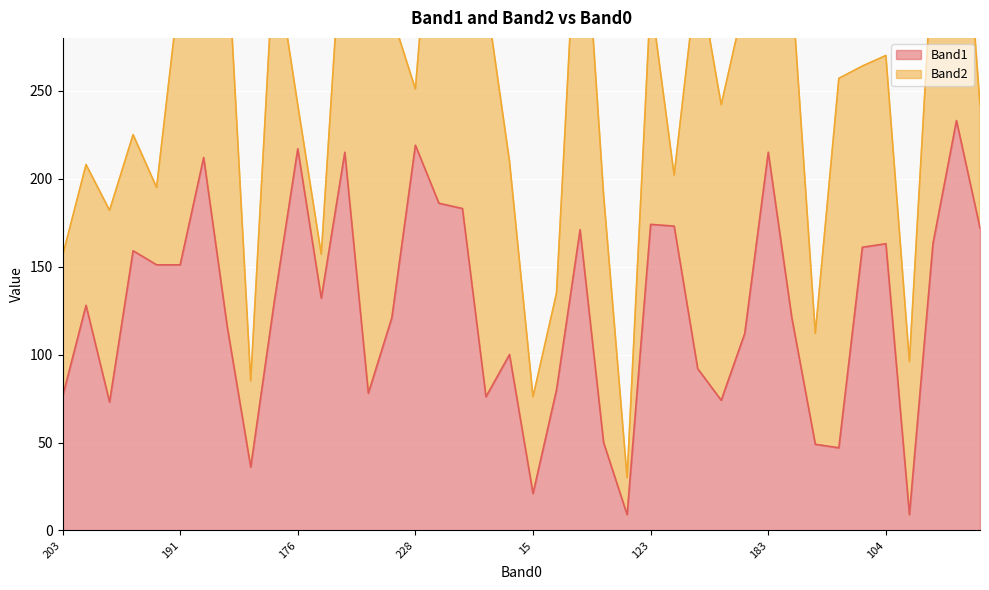

Approximately how many times larger is the value at 127 compared to 206?

17.9